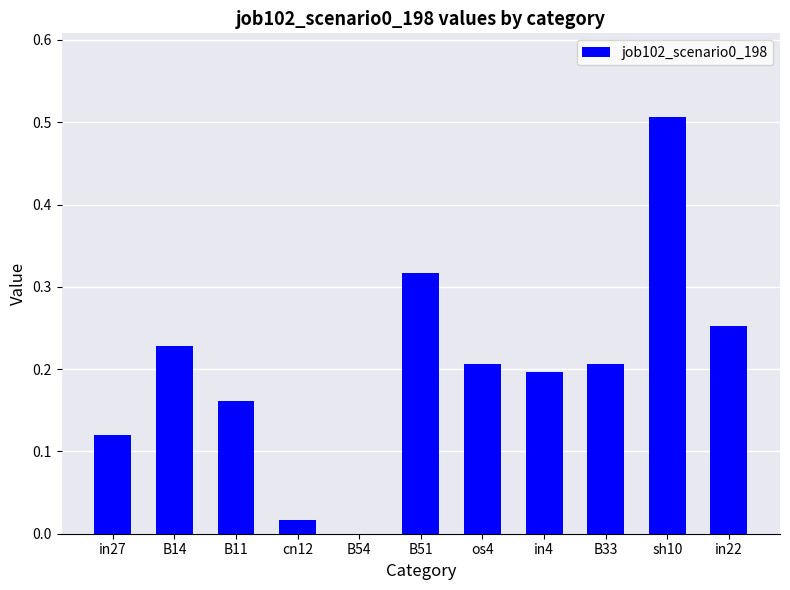

The value at in22 is 0.4. True or false?

False